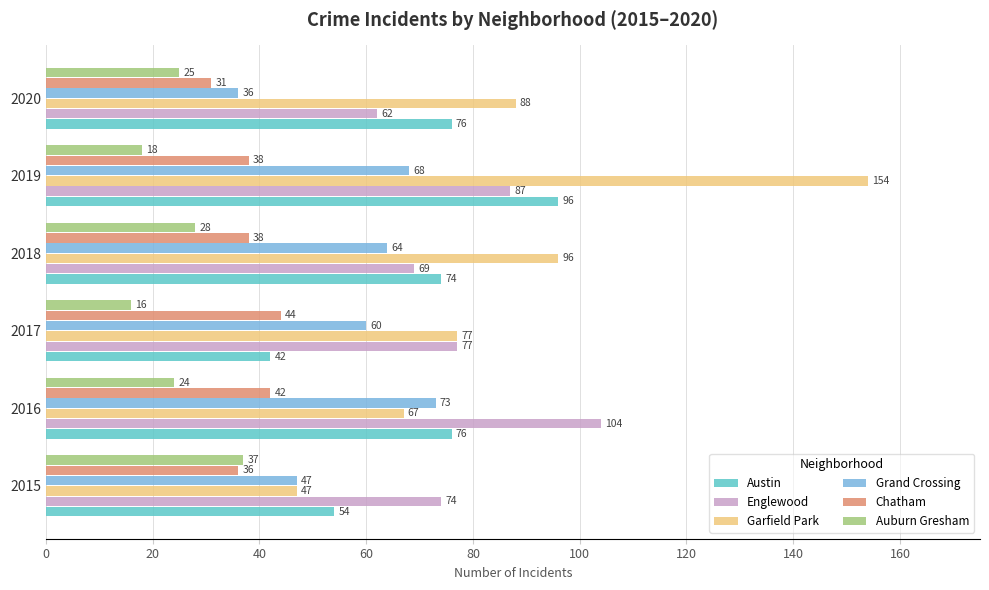

What is the spread (max minus min) of values at 2019?

136